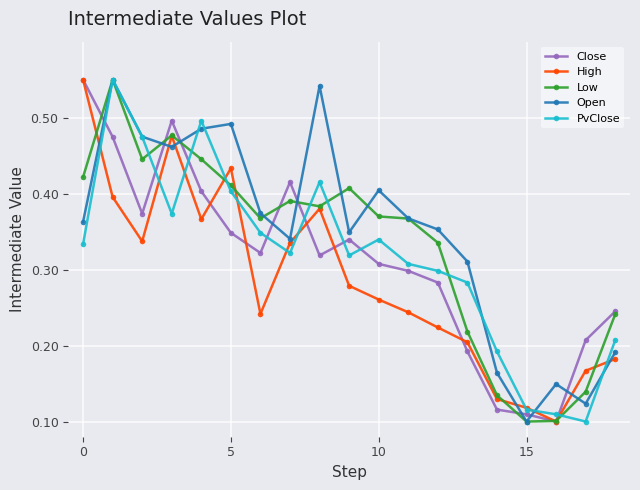

How many Close values are between 0 and 1?

19